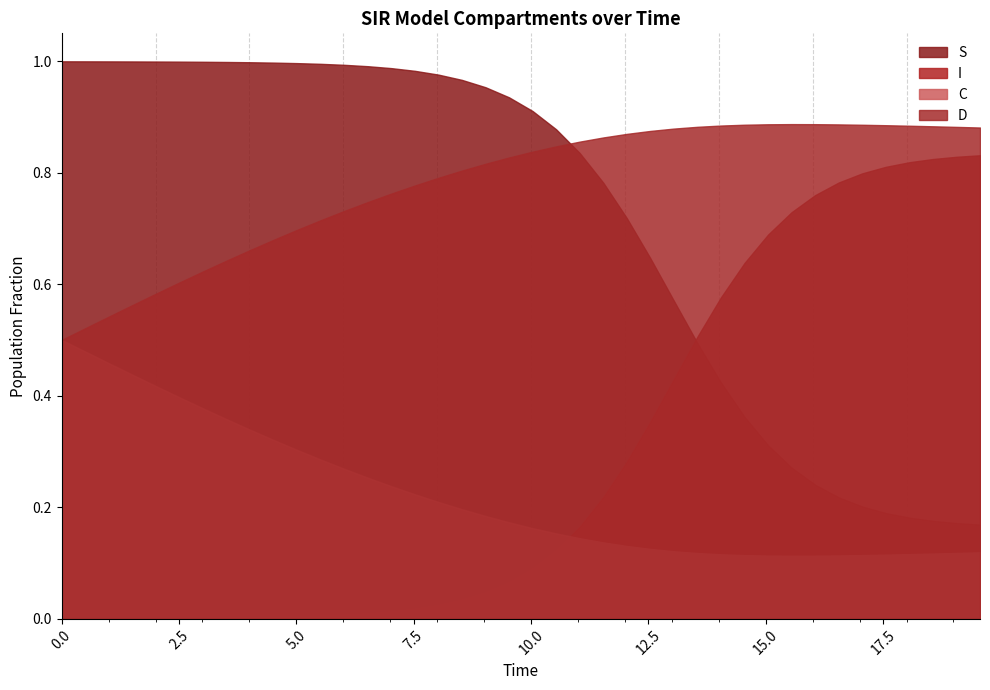

Does the chart have visible grid lines?

No